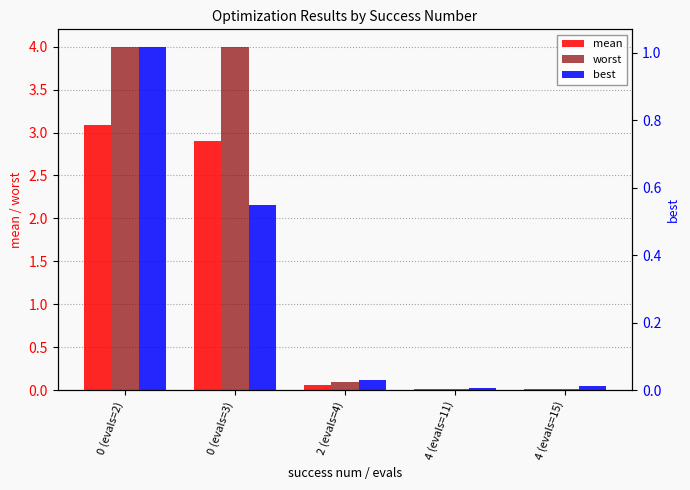

What is the label of the 3rd bar from the right?

2 (evals=4)